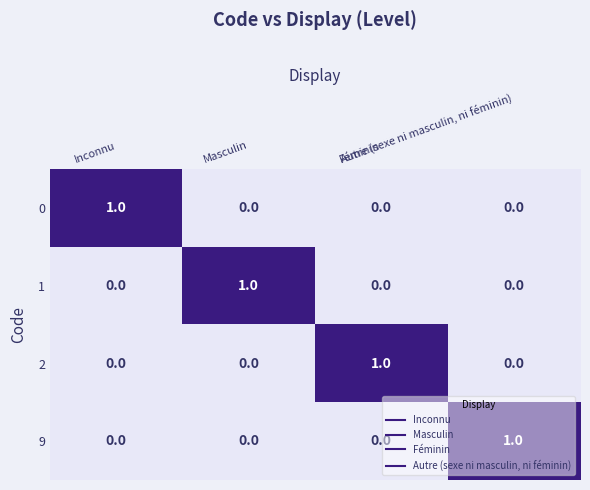

At how many categories does at least one series exceed 0?

4